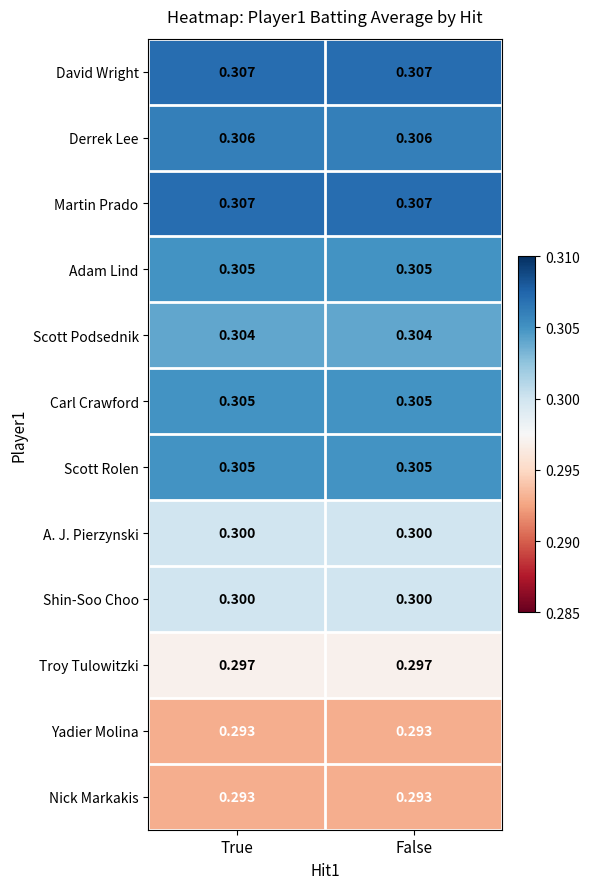

Is the value of Yadier Molina at True greater than the value of Derrek Lee at False?

No